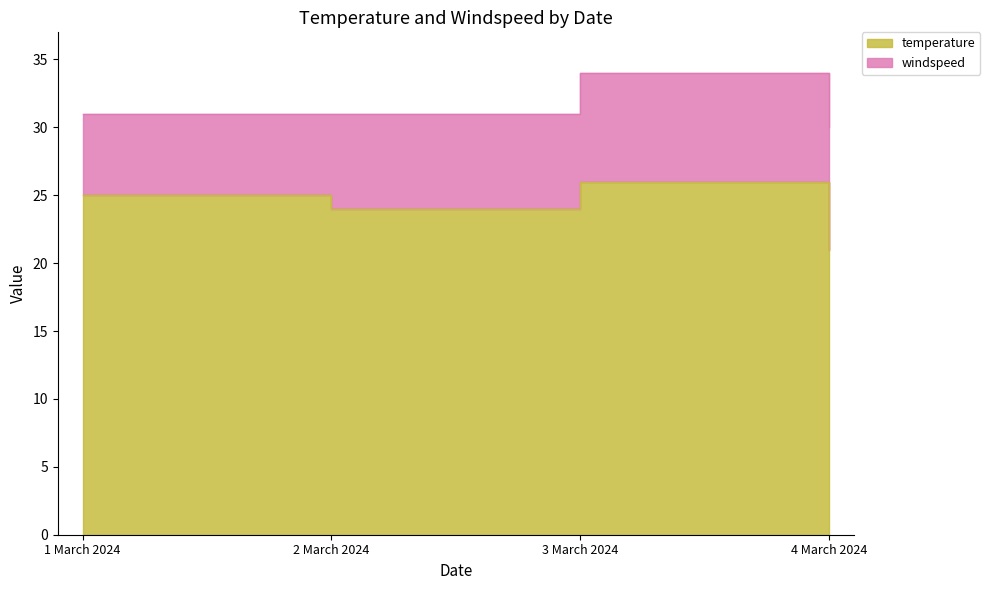

What is the difference between the values at 2 March 2024 and 3 March 2024?

2